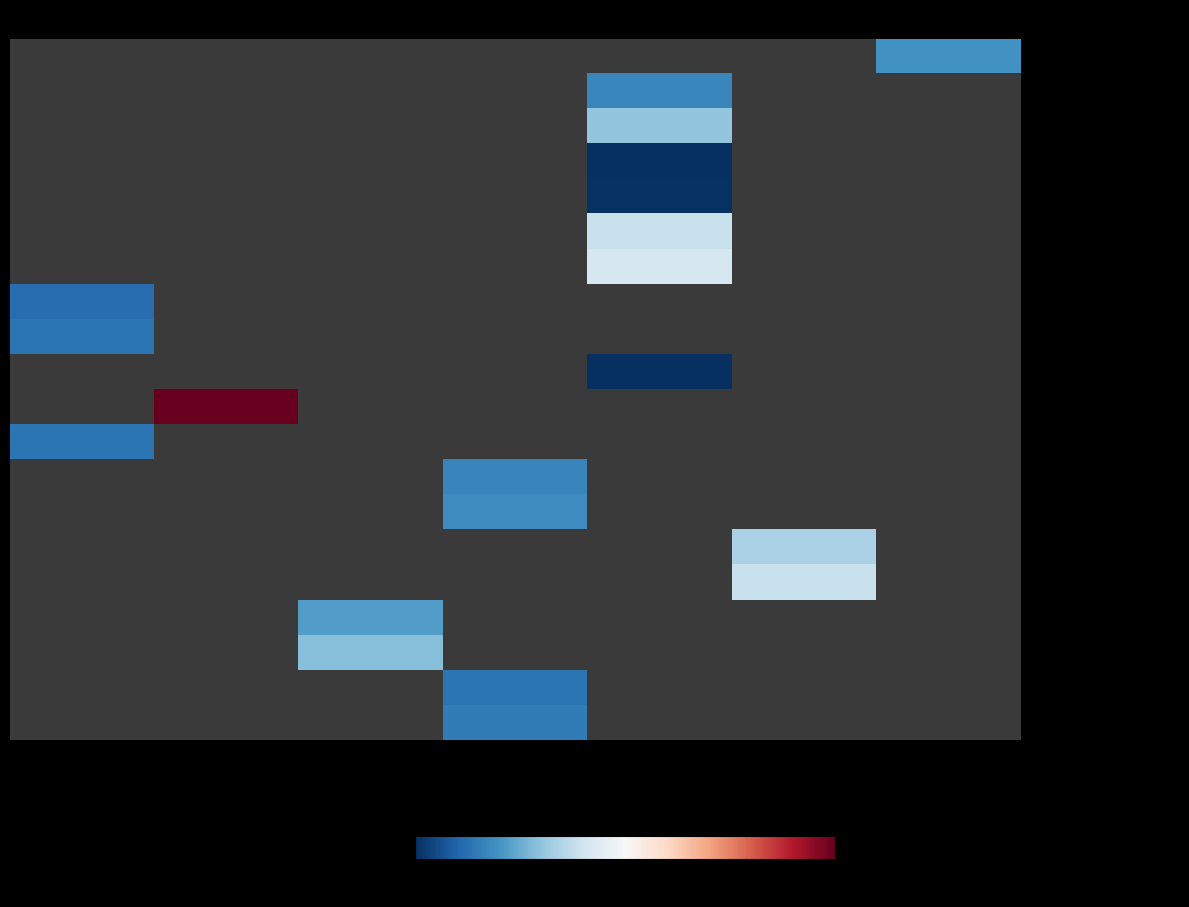

Rank the series by their maximum value, from highest to lowest.

- R/S Slope, - Invert Level, - Discharge/sq mile, - No Vent, - Vent Width, - Vent Height, - Pier_width, - Abutment_width, - flare_Angle_min, - flare_Angle_max, - glacis_drop_min, - glacis_drop_max, - Basin Area, - Avg_GL, - Highest Water Level, - Lowest Water Level, - Moonsoon Lowest WL, - Embankment Crest Level, - Embankment Top Width, - C/S Slope (1:N)